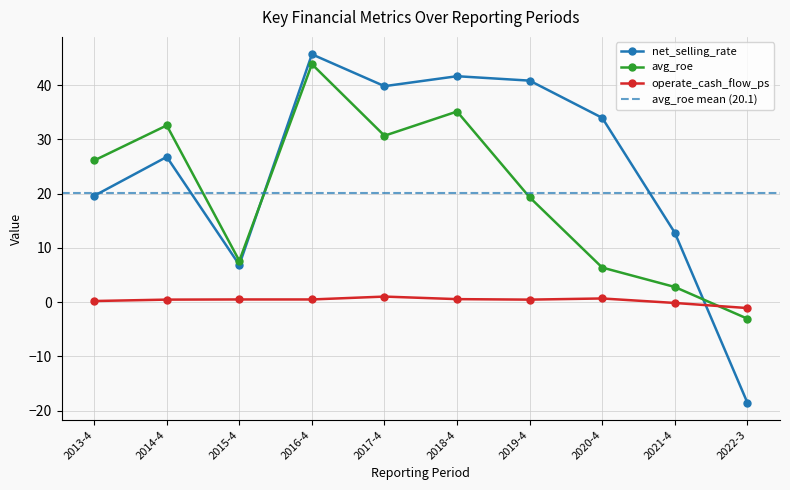

At which category does operate_cash_flow_ps reach its first local peak?

2017-4